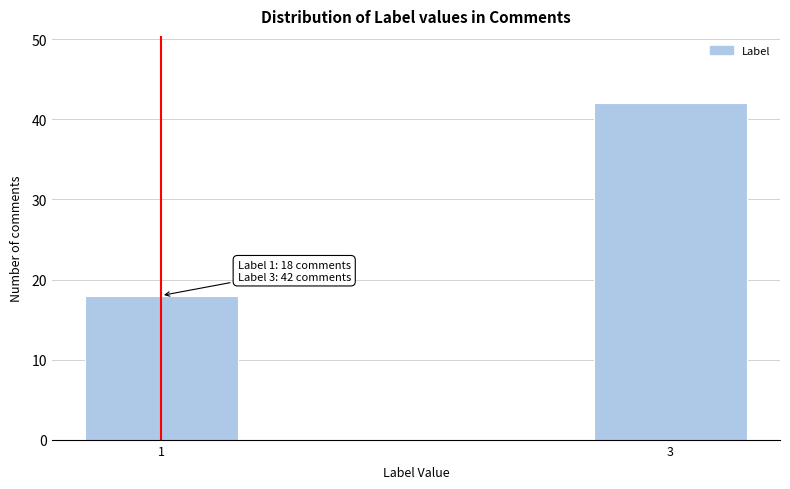

Reading right to left, what are all the values shown in this chart?

3=42	1=18